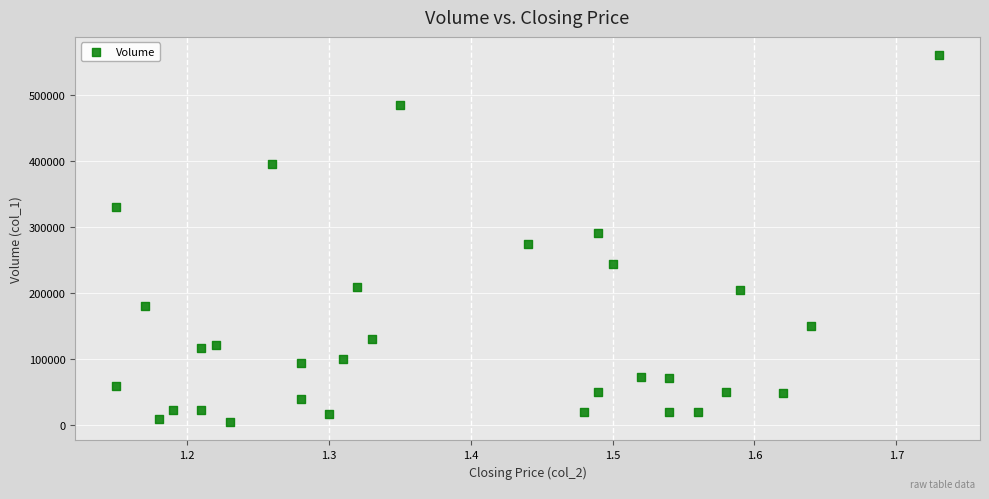

What is the range of Y values (max minus min)?

555000